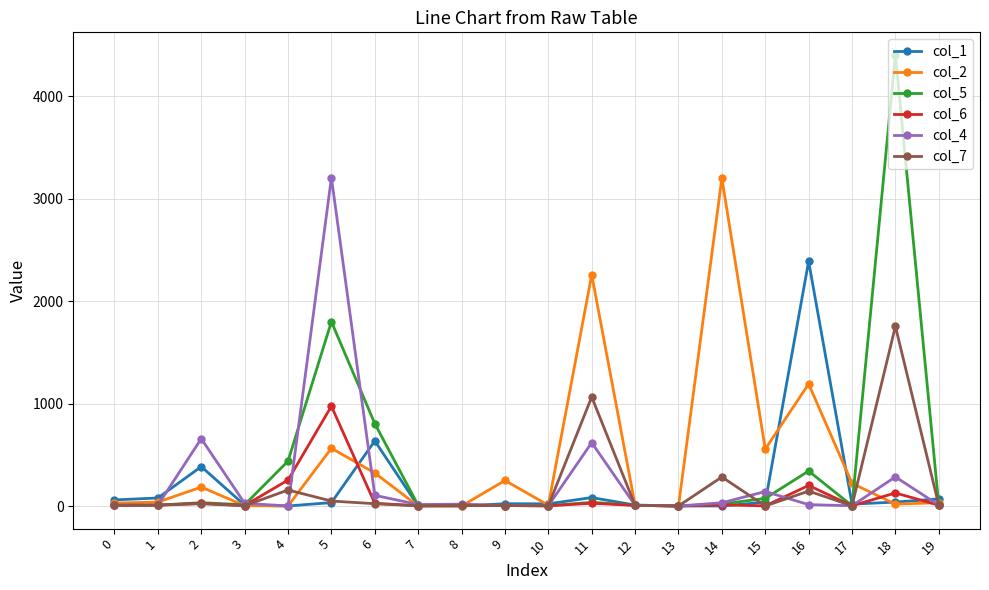

What is the total value across all series at 5?

6634